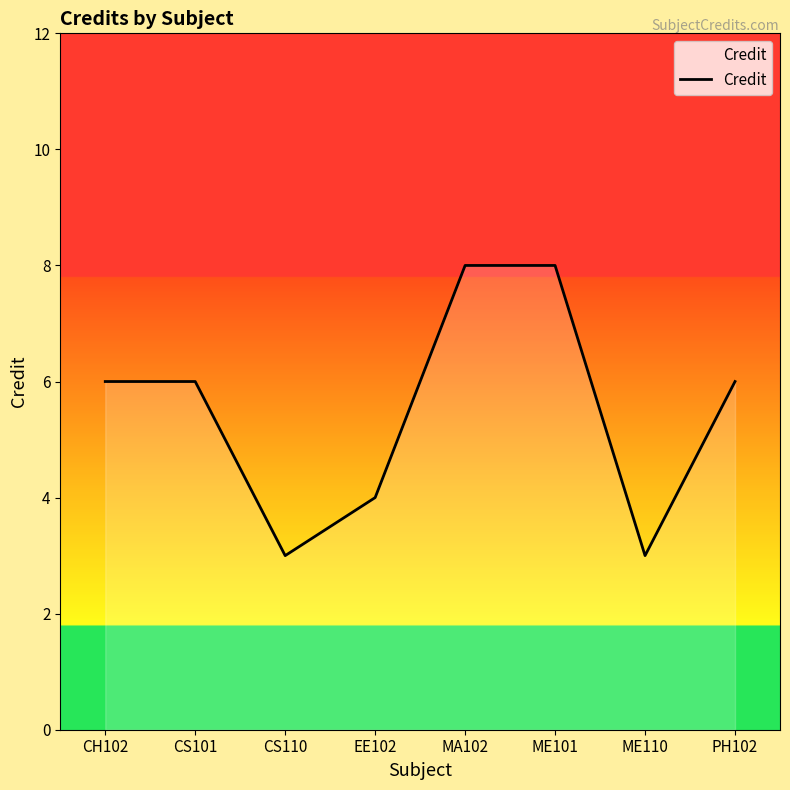

What position from the left is PH102?

8